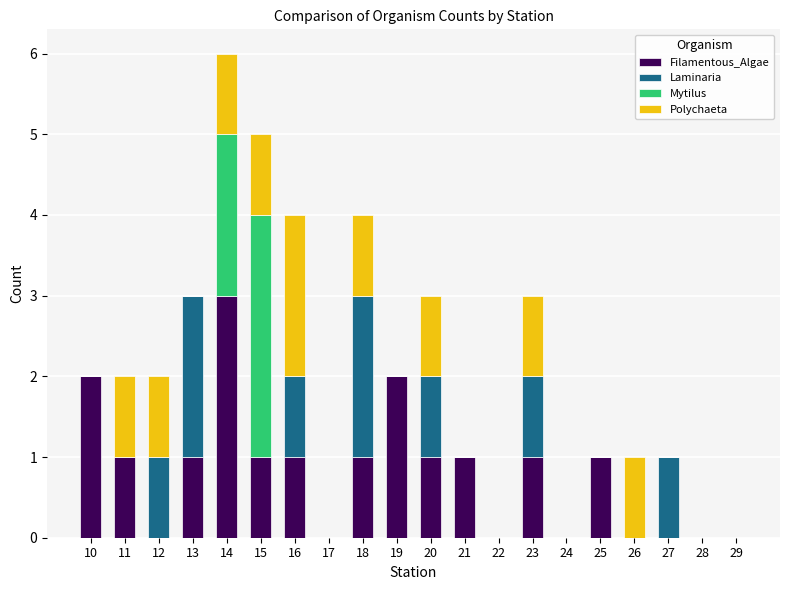

What is the total value across all series at 15?

5